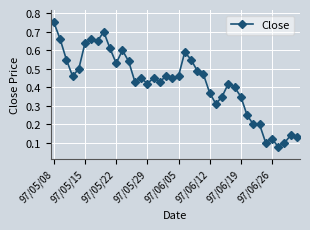

True or false: the data has more than 1 interior local peaks.

True